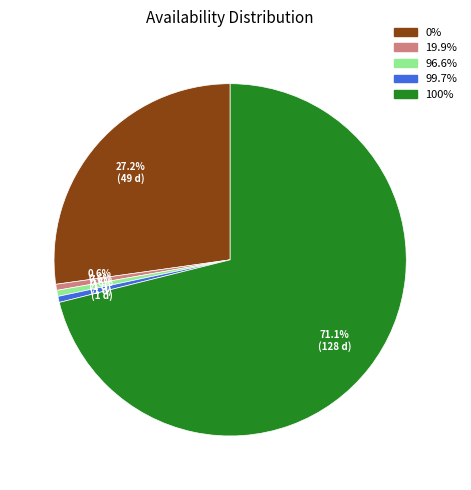

How much of the chart is everything except 99.7%?

99.4%